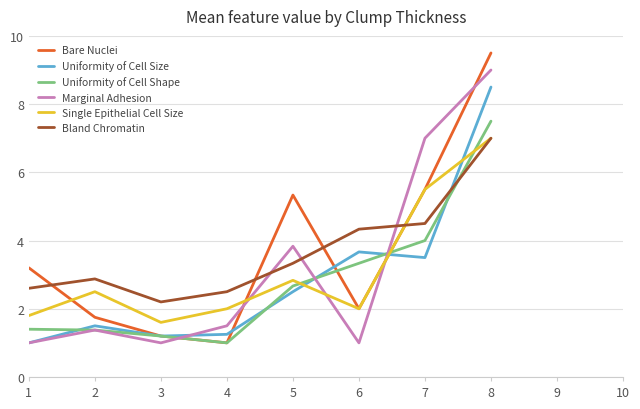

The Single Epithelial Cell Size series shows 0.4 at 4. True or false?

False